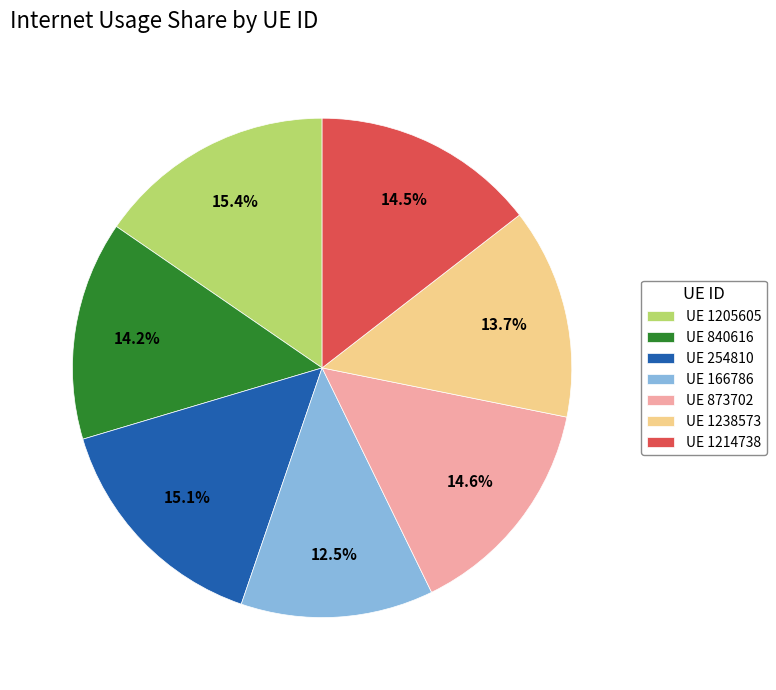

Which category has the smallest portion of the pie?

UE 166786